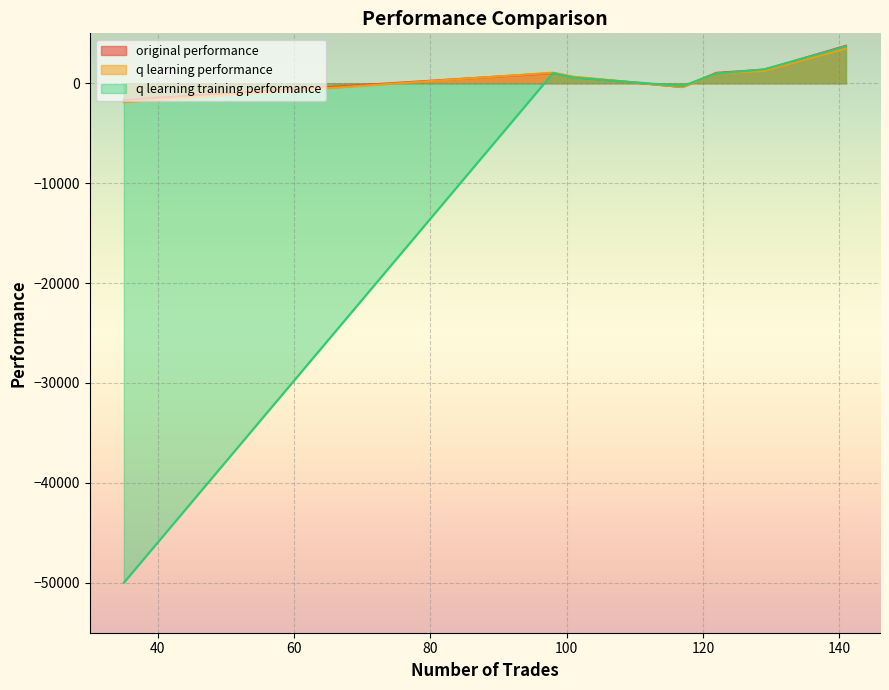

How many interior local valleys does the q learning performance series have?

1